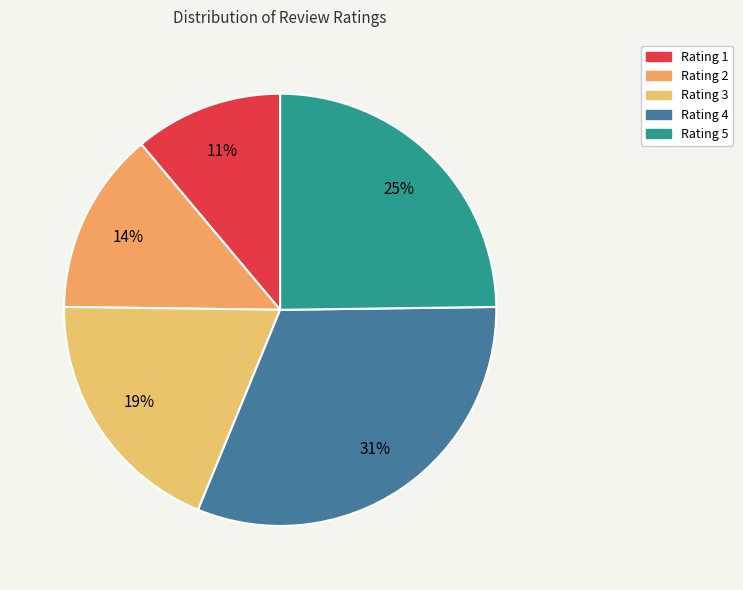

What percentage is the Rating 5 slice, to the nearest percent?

25%